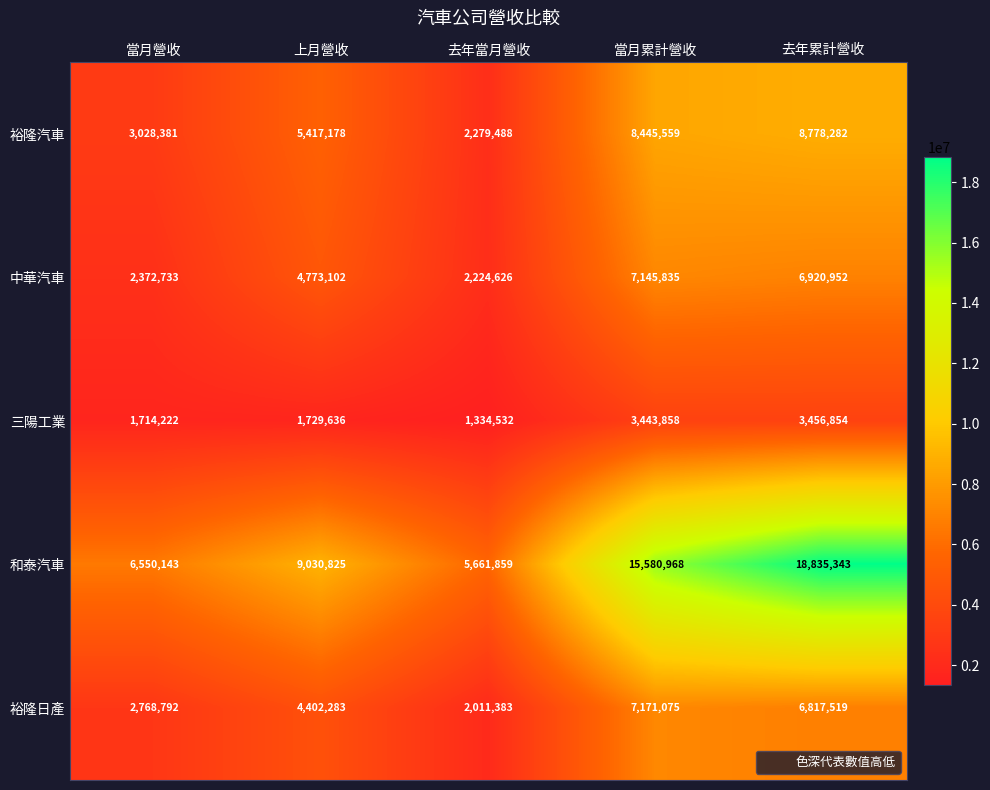

At which label is 和泰汽車 closest to 12248601?

上月營收